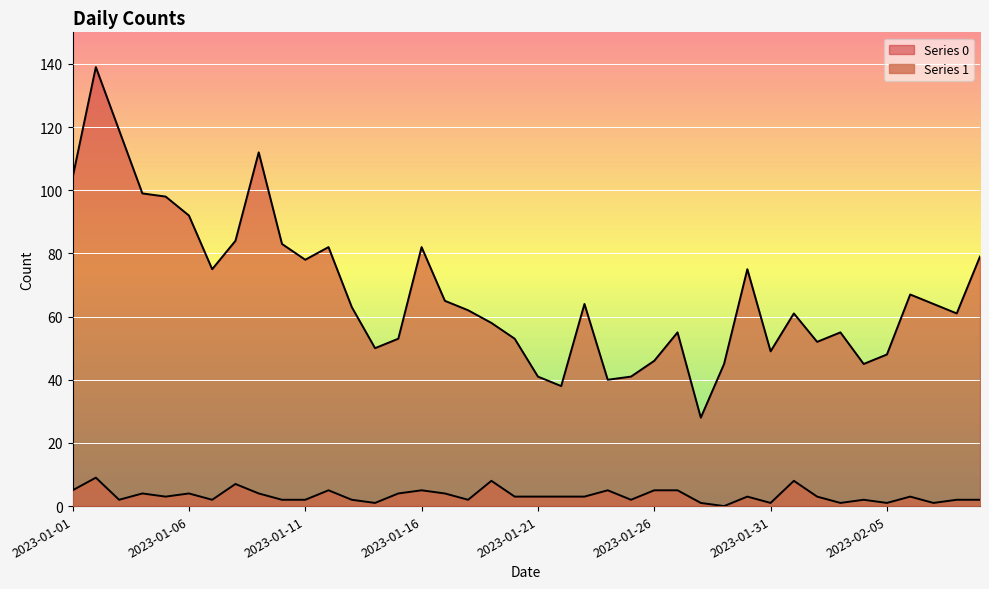

What position from the left is 2023-01-07?

7